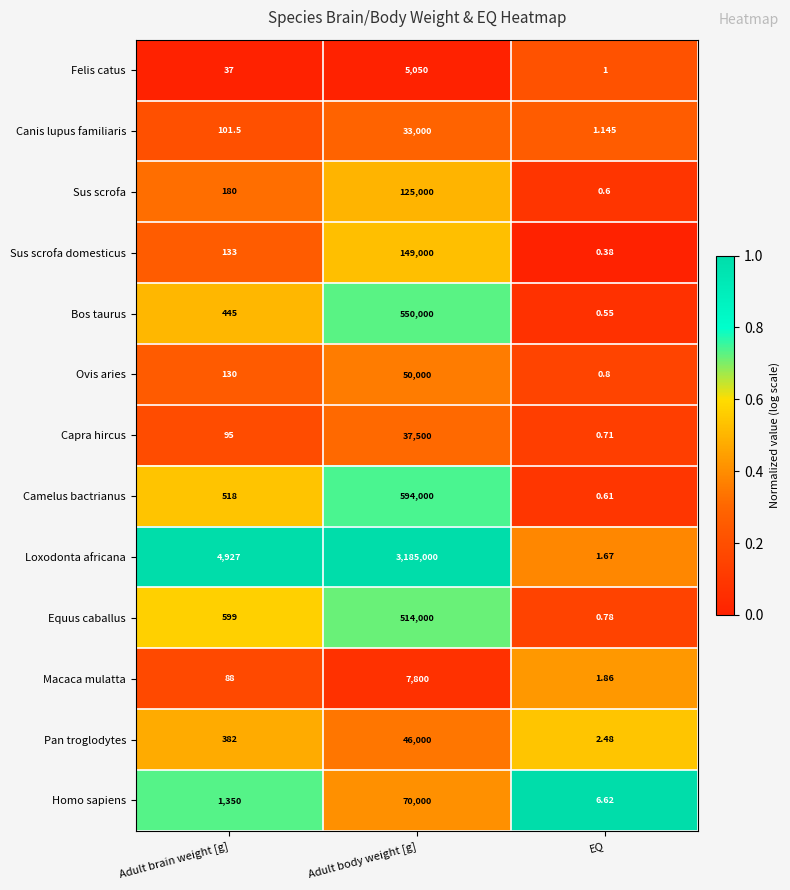

At which label does Equus caballus reach its minimum?

EQ